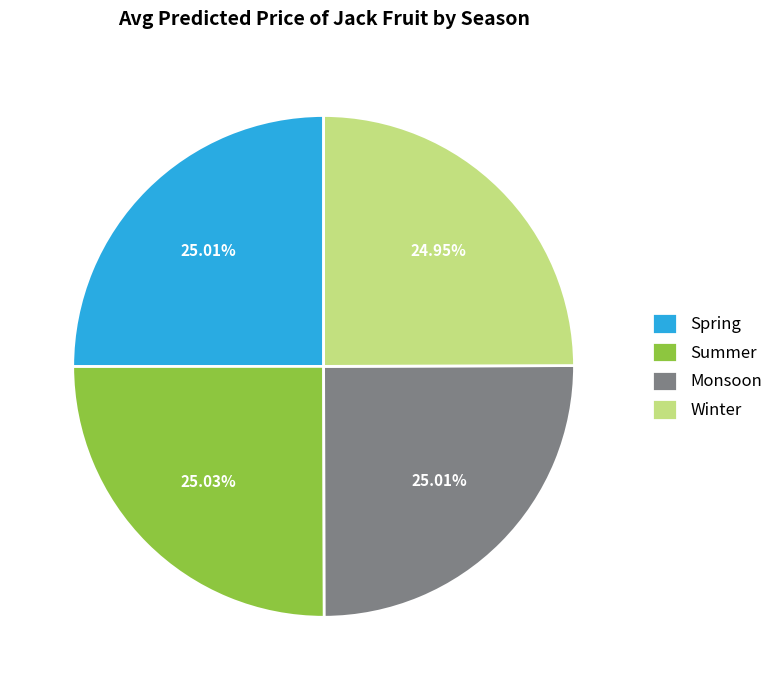

Is Summer the majority of the pie?

No